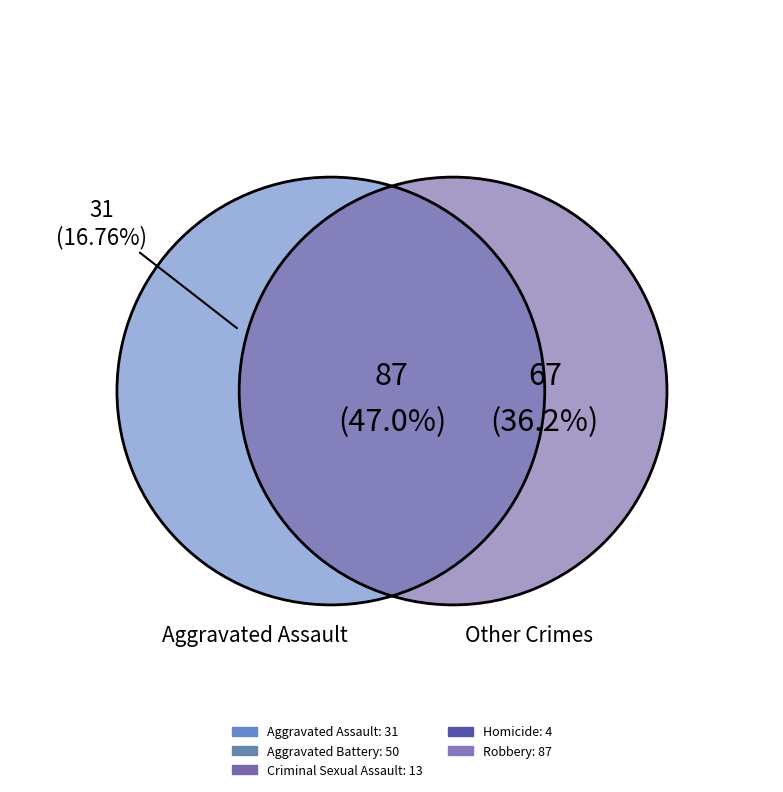

What is the ratio of the value at Aggravated Battery to the value at Robbery?

0.6